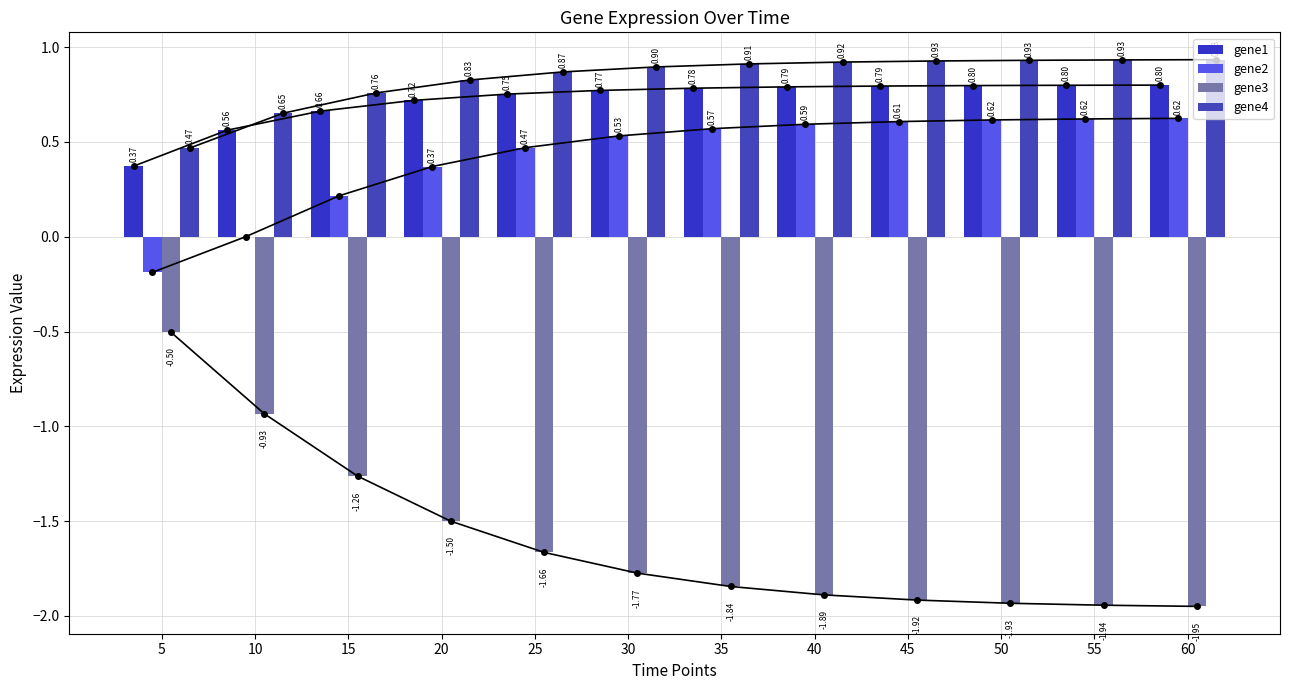

What is the difference between the maximum and minimum values in the gene2 series?

0.8